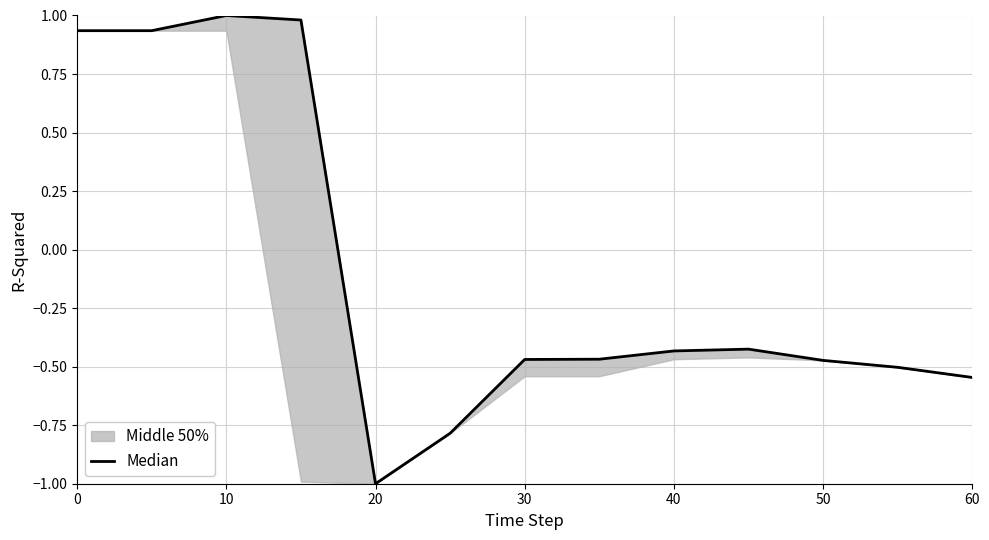

What is the difference between the maximum and minimum values?

2.0